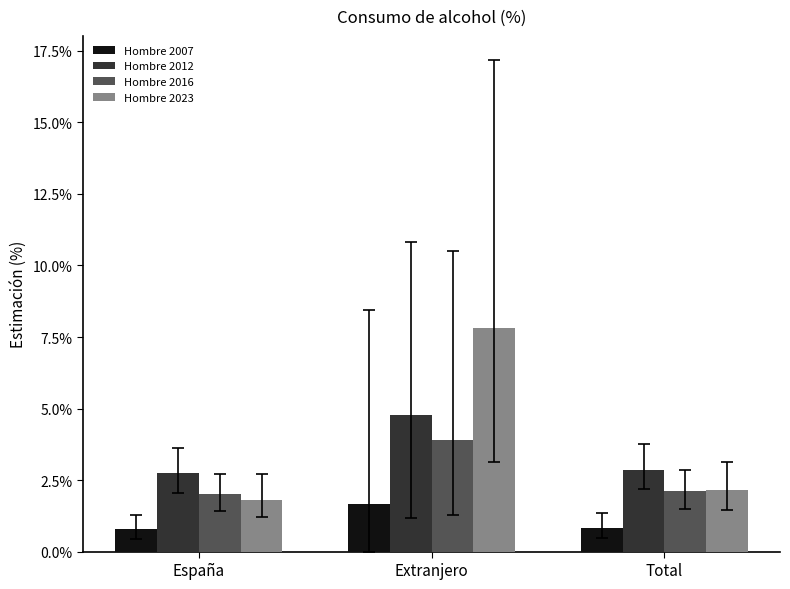

True or false: Hombre 2016 has a value of 2.1 at Total.

True